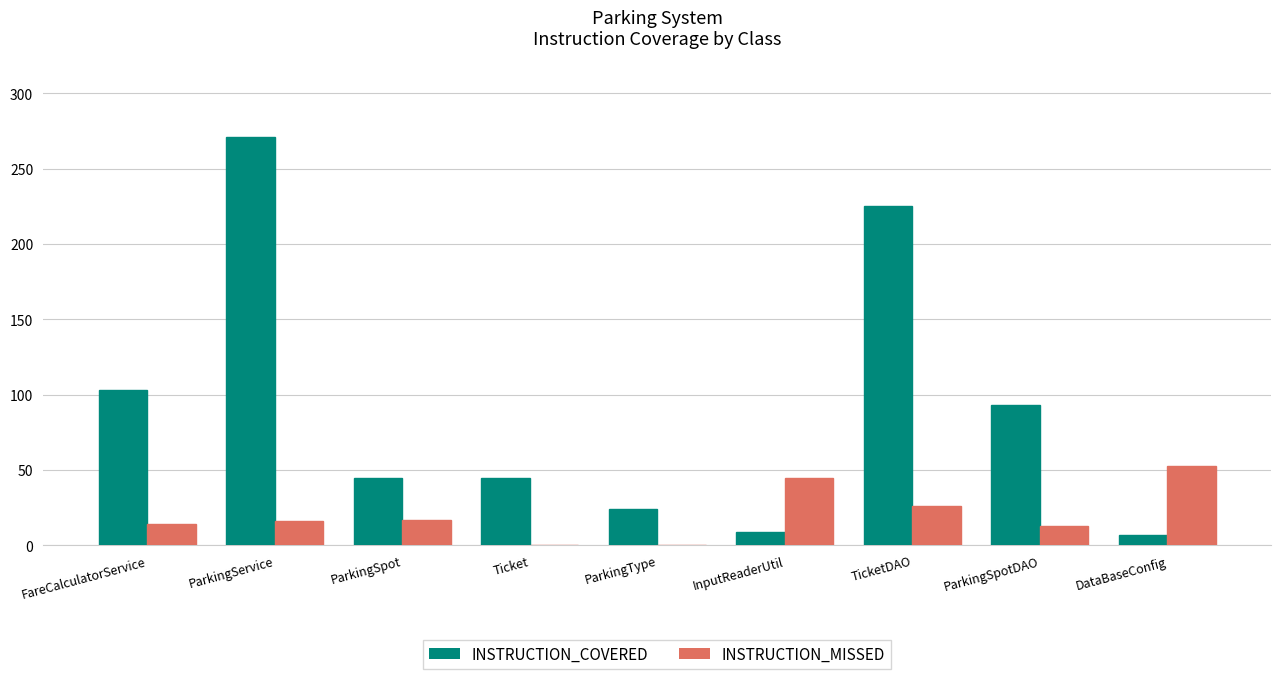

Count the number of categories in the chart.

9